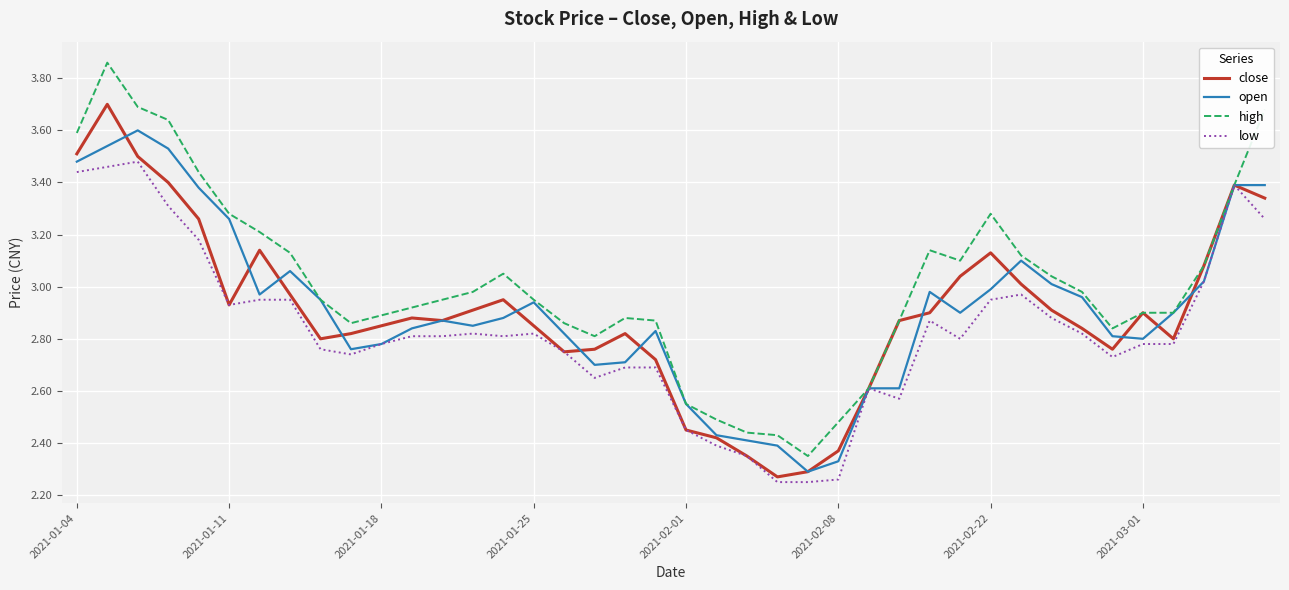

List the series in order of their peak value, highest first.

high, close, open, low